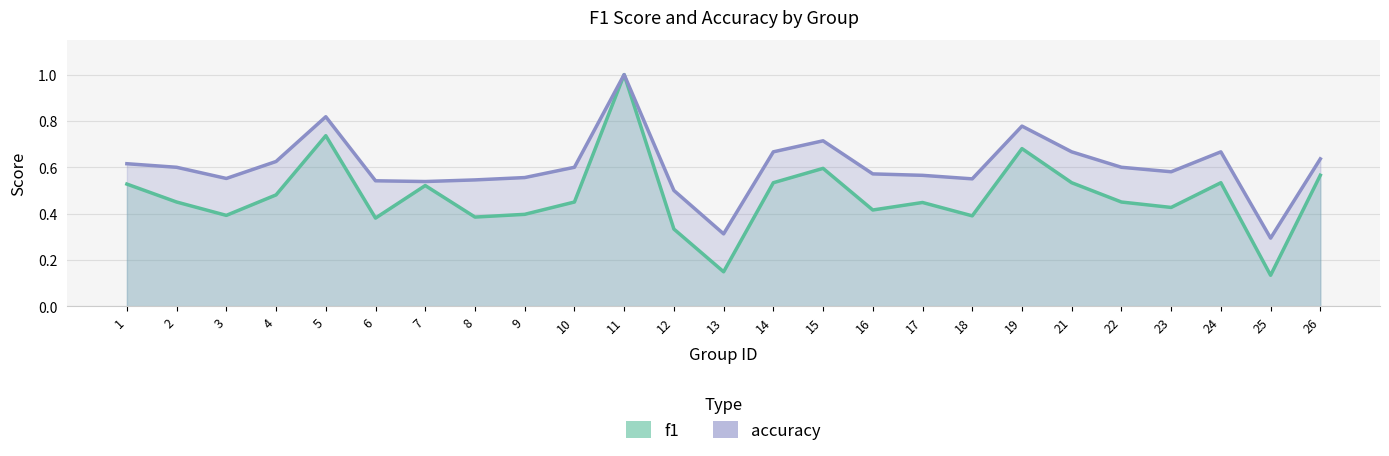

What is the maximum value for accuracy?

1.0